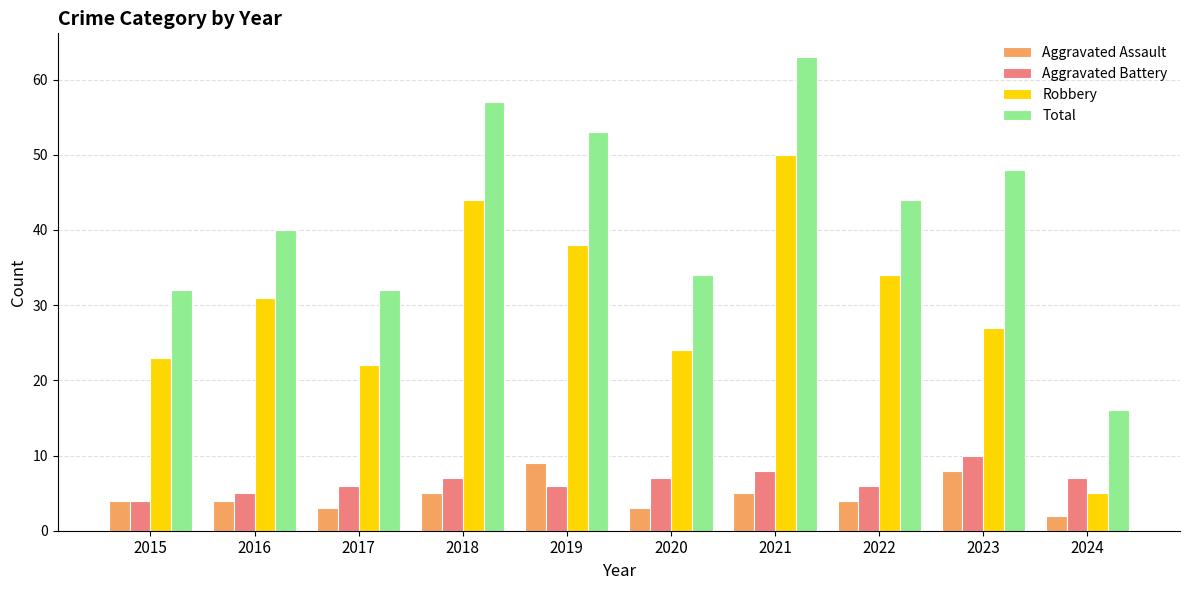

What is the maximum value shown in the chart?

63